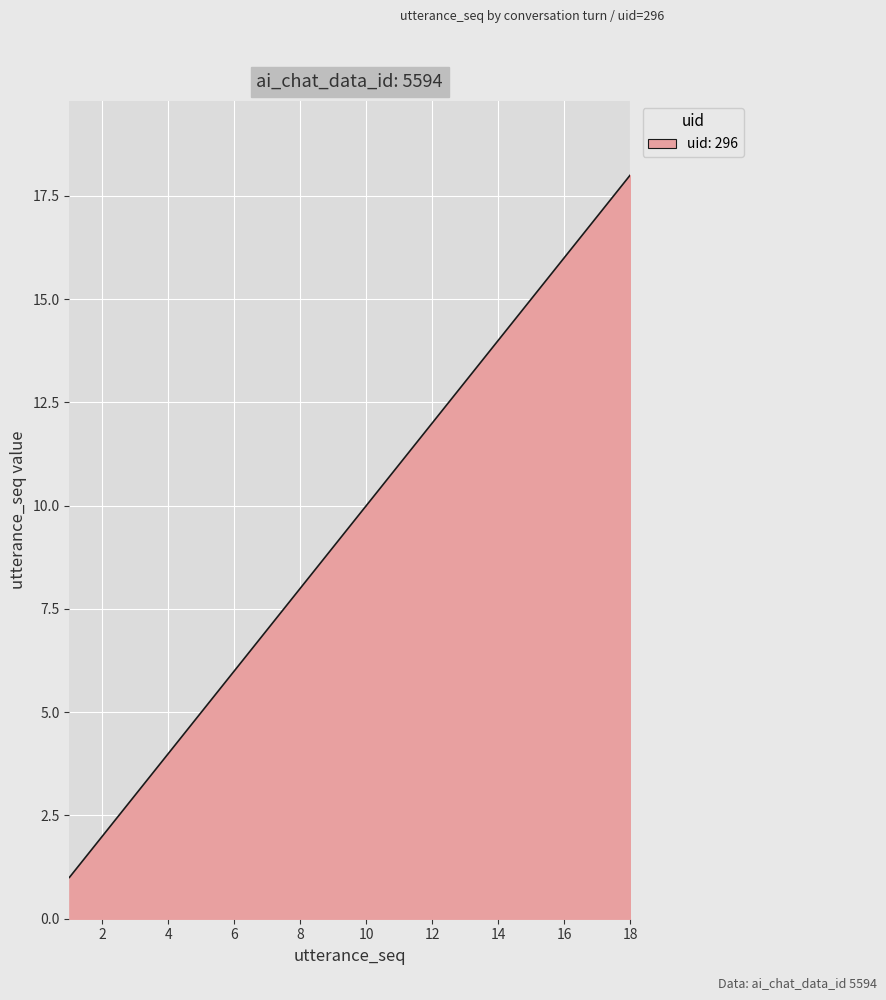

What is the difference between the maximum and minimum values?

17